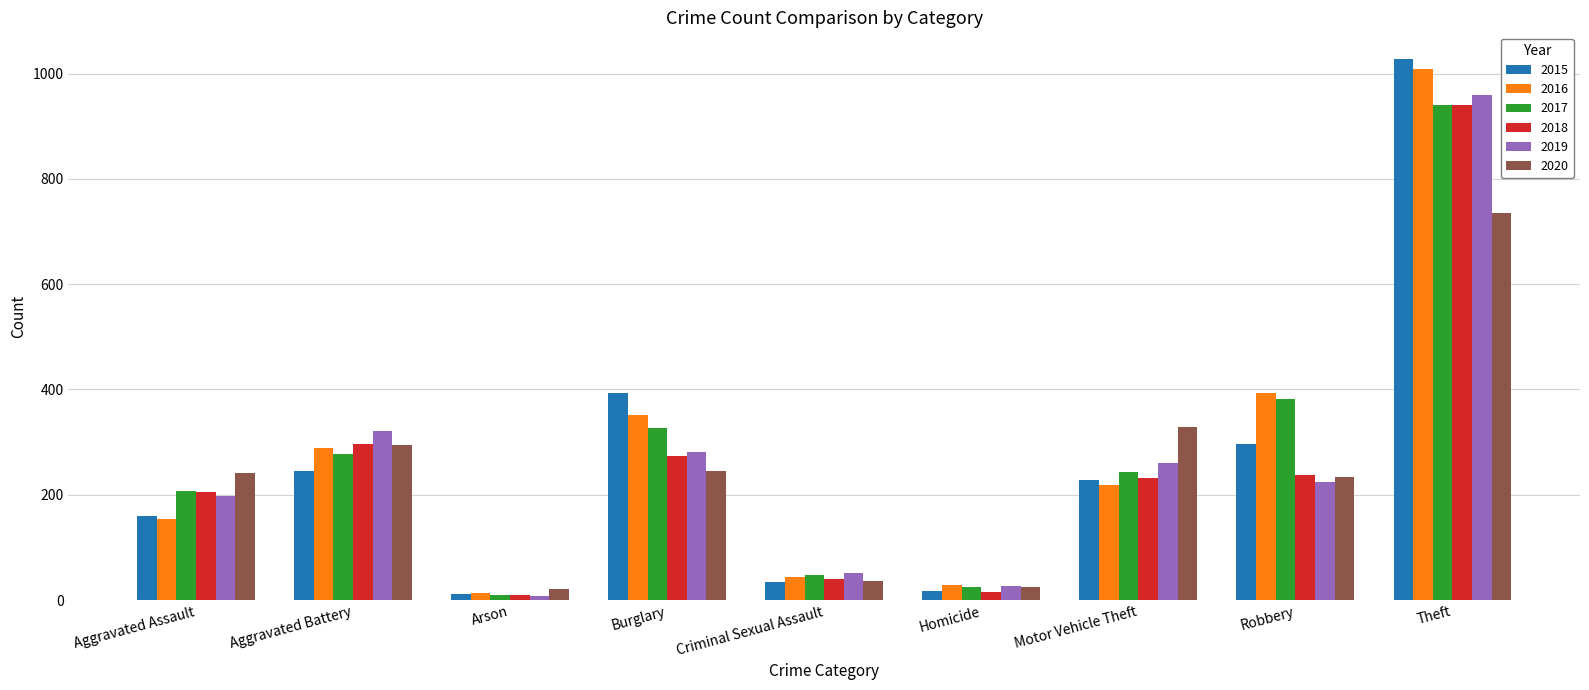

Which category has the highest value in the 2016 series?

Theft